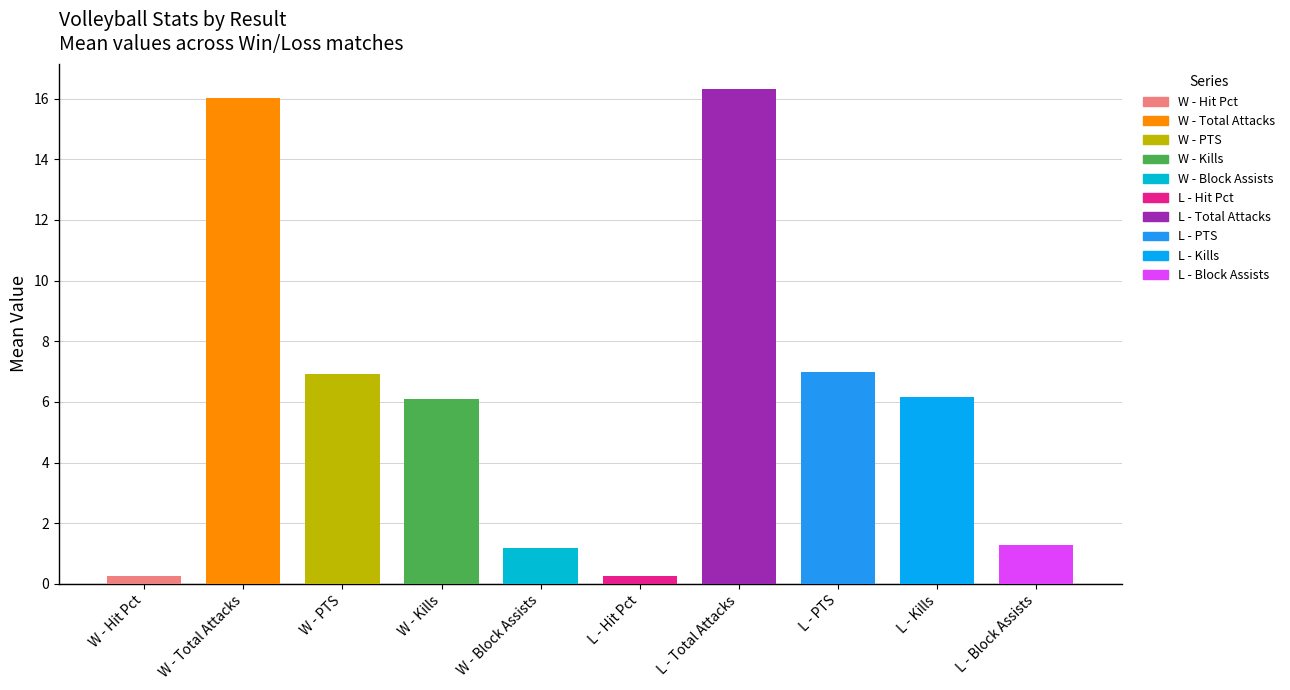

Count the Kills values in the range 5 to 6.

2